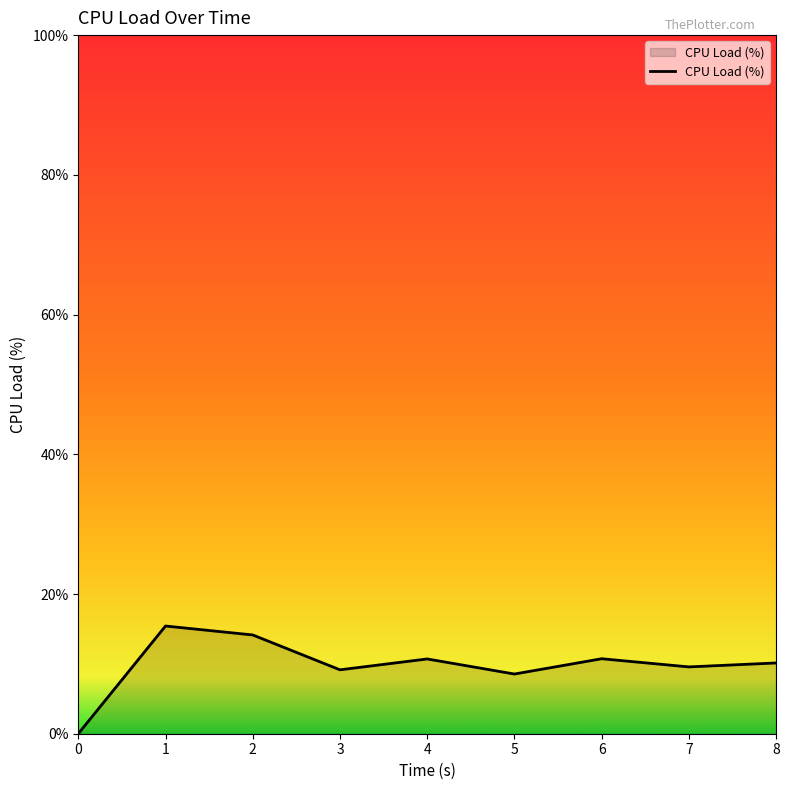

What is the sum of the values at 4 and 6?

21.4